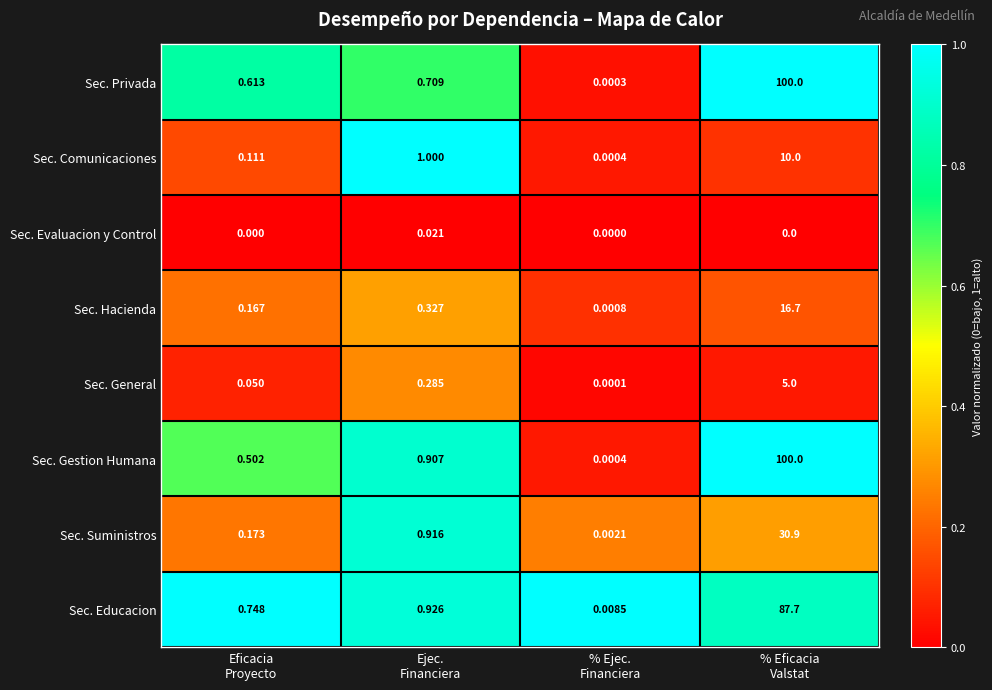

Which series has the largest total across all categories?

Sec. Gestion Humana